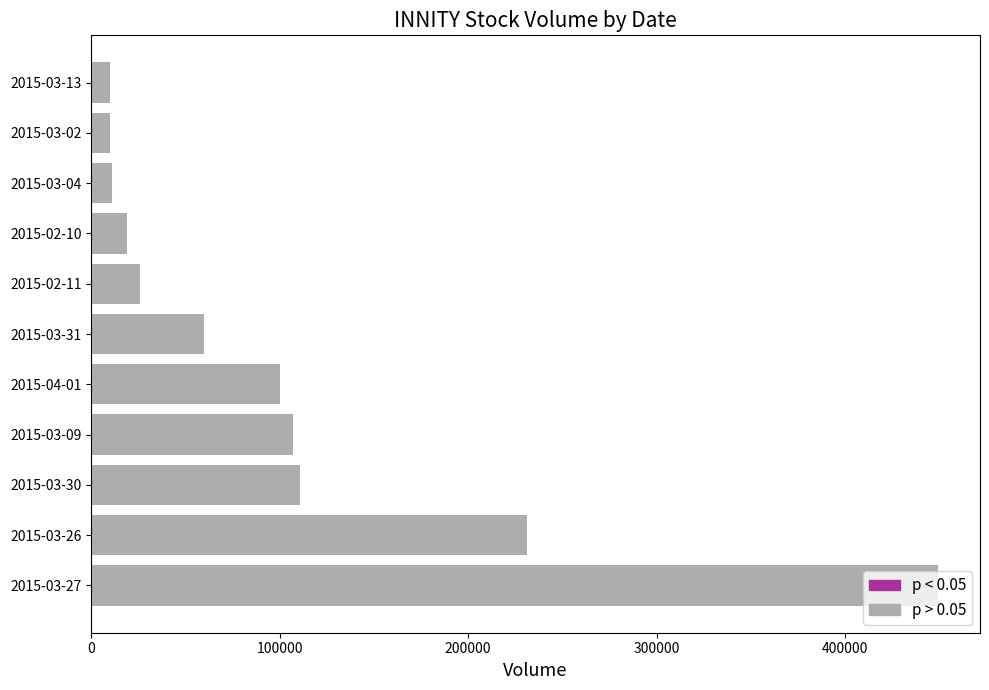

Which category has the highest value across all series?

2015-03-27